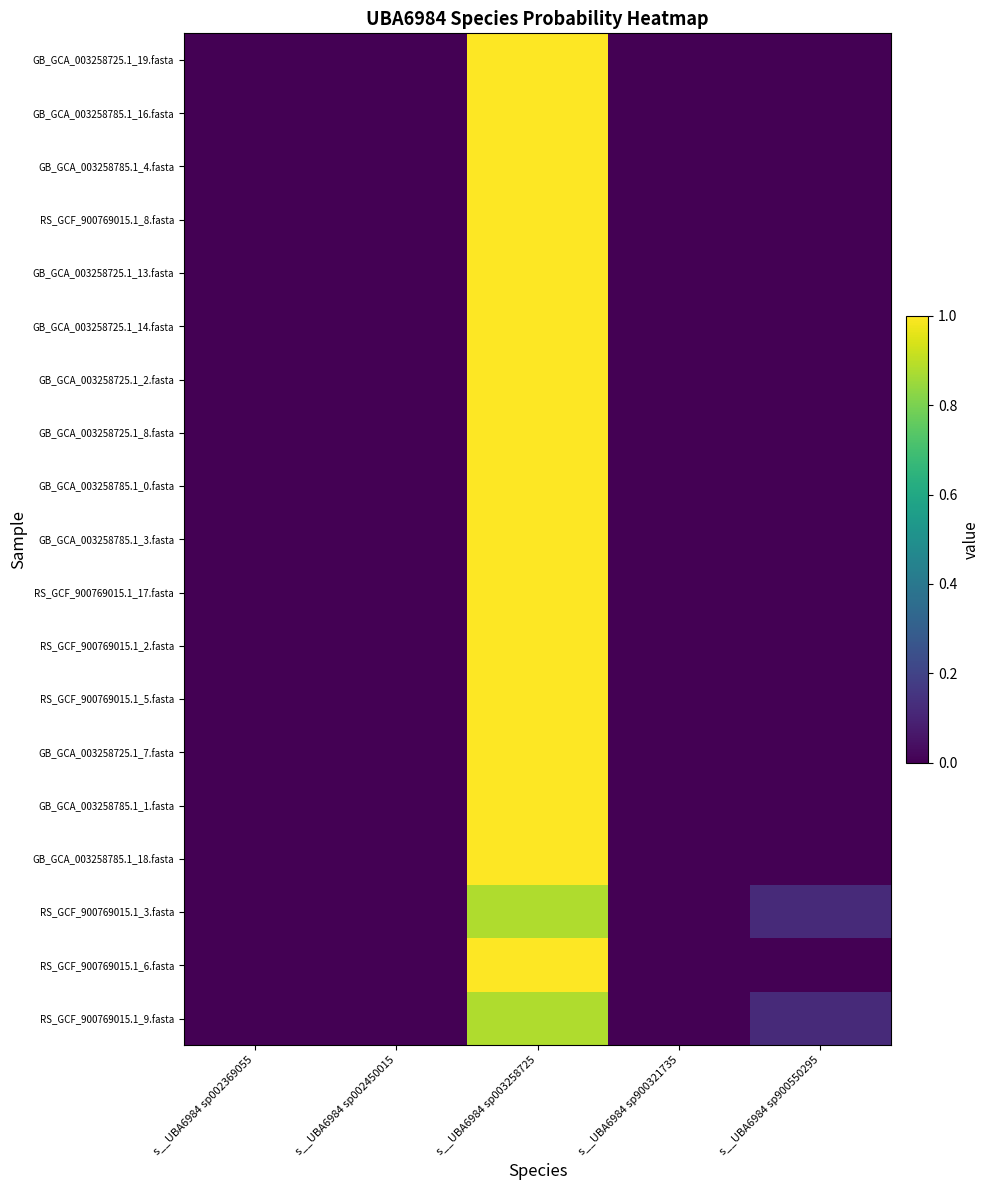

Reading left to right, list all the values displayed in this chart.

GB_GCA_003258725.1_19.fasta: s__UBA6984 sp002369055=0.0	s__UBA6984 sp002450015=0.0	s__UBA6984 sp003258725=1.0	s__UBA6984 sp900321735=0.0	s__UBA6984 sp900550295=0.0
GB_GCA_003258785.1_16.fasta: s__UBA6984 sp002369055=0.0	s__UBA6984 sp002450015=0.0	s__UBA6984 sp003258725=1.0	s__UBA6984 sp900321735=0.0	s__UBA6984 sp900550295=0.0
GB_GCA_003258785.1_4.fasta: s__UBA6984 sp002369055=0.0	s__UBA6984 sp002450015=0.0	s__UBA6984 sp003258725=1.0	s__UBA6984 sp900321735=0.0	s__UBA6984 sp900550295=0.0
RS_GCF_900769015.1_8.fasta: s__UBA6984 sp002369055=0.0	s__UBA6984 sp002450015=0.0	s__UBA6984 sp003258725=1.0	s__UBA6984 sp900321735=0.0	s__UBA6984 sp900550295=0.0
GB_GCA_003258725.1_13.fasta: s__UBA6984 sp002369055=0.0	s__UBA6984 sp002450015=0.0	s__UBA6984 sp003258725=1.0	s__UBA6984 sp900321735=0.0	s__UBA6984 sp900550295=0.0
GB_GCA_003258725.1_14.fasta: s__UBA6984 sp002369055=0.0	s__UBA6984 sp002450015=0.0	s__UBA6984 sp003258725=1.0	s__UBA6984 sp900321735=0.0	s__UBA6984 sp900550295=0.0
GB_GCA_003258725.1_2.fasta: s__UBA6984 sp002369055=0.0	s__UBA6984 sp002450015=0.0	s__UBA6984 sp003258725=1.0	s__UBA6984 sp900321735=0.0	s__UBA6984 sp900550295=0.0
GB_GCA_003258725.1_8.fasta: s__UBA6984 sp002369055=0.0	s__UBA6984 sp002450015=0.0	s__UBA6984 sp003258725=1.0	s__UBA6984 sp900321735=0.0	s__UBA6984 sp900550295=0.0
GB_GCA_003258785.1_0.fasta: s__UBA6984 sp002369055=0.0	s__UBA6984 sp002450015=0.0	s__UBA6984 sp003258725=1.0	s__UBA6984 sp900321735=0.0	s__UBA6984 sp900550295=0.0
GB_GCA_003258785.1_3.fasta: s__UBA6984 sp002369055=0.0	s__UBA6984 sp002450015=0.0	s__UBA6984 sp003258725=1.0	s__UBA6984 sp900321735=0.0	s__UBA6984 sp900550295=0.0
RS_GCF_900769015.1_17.fasta: s__UBA6984 sp002369055=0.0	s__UBA6984 sp002450015=0.0	s__UBA6984 sp003258725=1.0	s__UBA6984 sp900321735=0.0	s__UBA6984 sp900550295=0.0
RS_GCF_900769015.1_2.fasta: s__UBA6984 sp002369055=0.0	s__UBA6984 sp002450015=0.0	s__UBA6984 sp003258725=1.0	s__UBA6984 sp900321735=0.0	s__UBA6984 sp900550295=0.0
RS_GCF_900769015.1_5.fasta: s__UBA6984 sp002369055=0.0	s__UBA6984 sp002450015=0.0	s__UBA6984 sp003258725=1.0	s__UBA6984 sp900321735=0.0	s__UBA6984 sp900550295=0.0
GB_GCA_003258725.1_7.fasta: s__UBA6984 sp002369055=0.0	s__UBA6984 sp002450015=0.0	s__UBA6984 sp003258725=1.0	s__UBA6984 sp900321735=0.0	s__UBA6984 sp900550295=0.0
GB_GCA_003258785.1_1.fasta: s__UBA6984 sp002369055=0.0	s__UBA6984 sp002450015=0.0	s__UBA6984 sp003258725=1.0	s__UBA6984 sp900321735=0.0	s__UBA6984 sp900550295=0.0
GB_GCA_003258785.1_18.fasta: s__UBA6984 sp002369055=0.0	s__UBA6984 sp002450015=0.0	s__UBA6984 sp003258725=1.0	s__UBA6984 sp900321735=0.0	s__UBA6984 sp900550295=0.0
RS_GCF_900769015.1_3.fasta: s__UBA6984 sp002369055=0.0	s__UBA6984 sp002450015=0.0	s__UBA6984 sp003258725=0.9	s__UBA6984 sp900321735=0.0	s__UBA6984 sp900550295=0.1
RS_GCF_900769015.1_6.fasta: s__UBA6984 sp002369055=0.0	s__UBA6984 sp002450015=0.0	s__UBA6984 sp003258725=1.0	s__UBA6984 sp900321735=0.0	s__UBA6984 sp900550295=0.0
RS_GCF_900769015.1_9.fasta: s__UBA6984 sp002369055=0.0	s__UBA6984 sp002450015=0.0	s__UBA6984 sp003258725=0.9	s__UBA6984 sp900321735=0.0	s__UBA6984 sp900550295=0.1